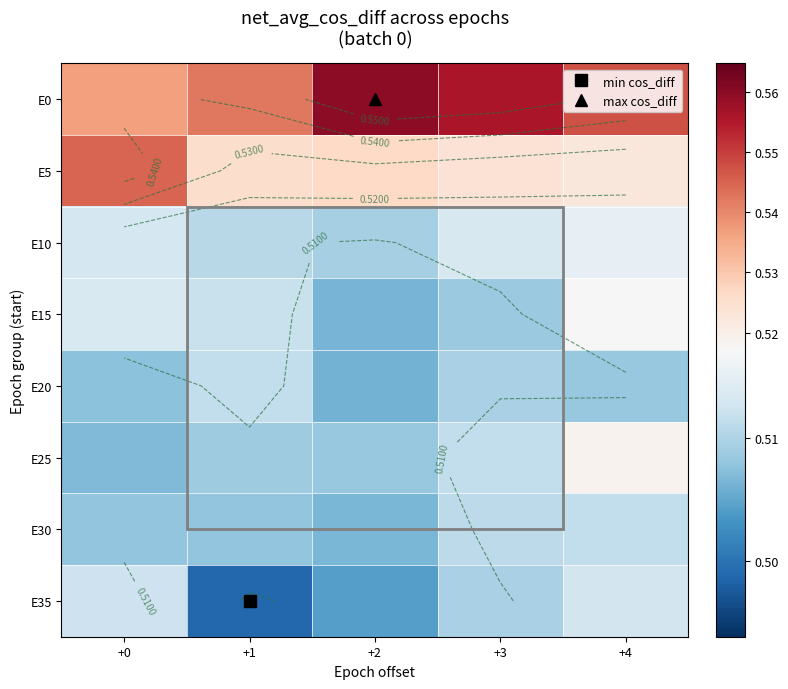

Which series changed the most between +1 and +4?

E35